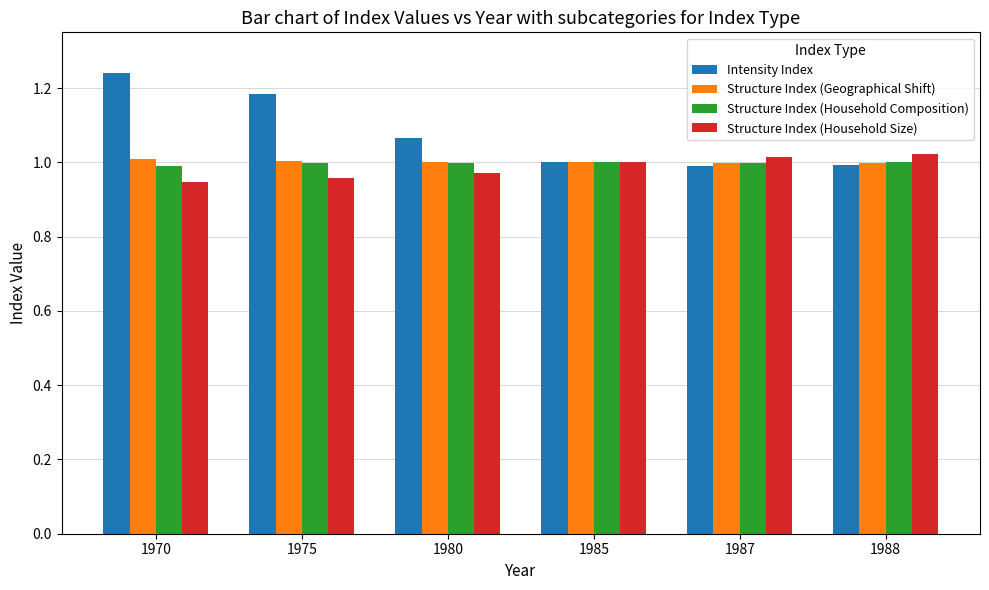

Which series has the largest total across all categories?

Intensity Index